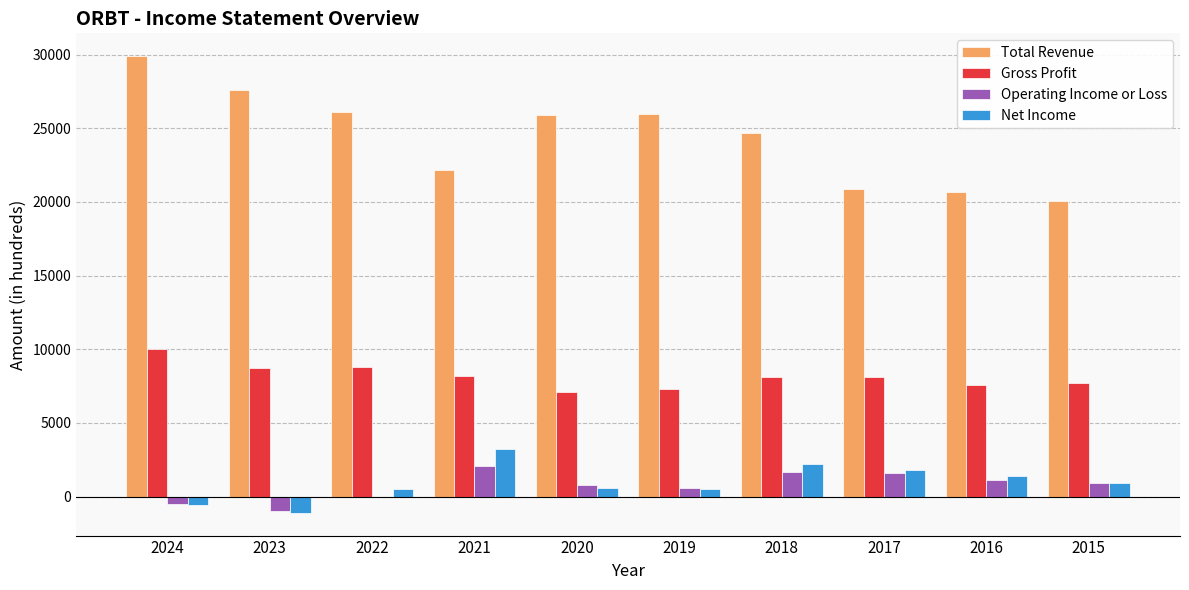

At which label does Net Income reach its peak?

2021